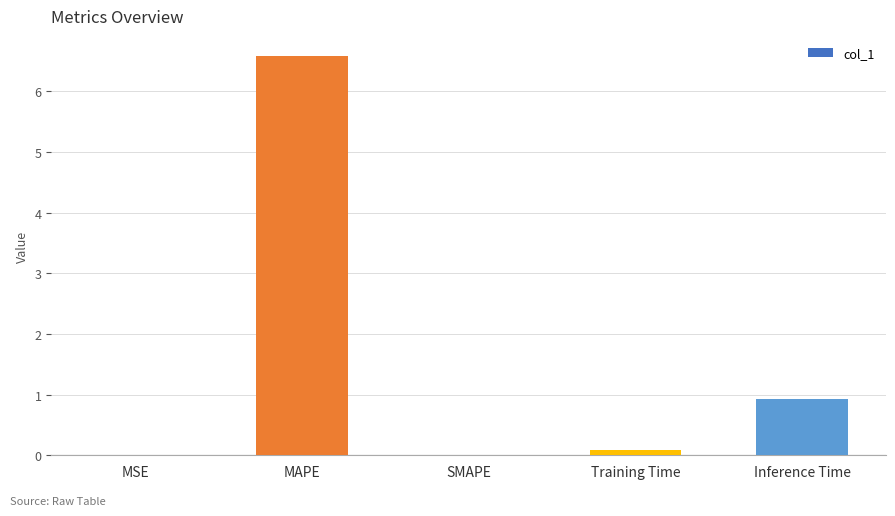

What is the change in value from MAPE to Inference Time?

-5.7